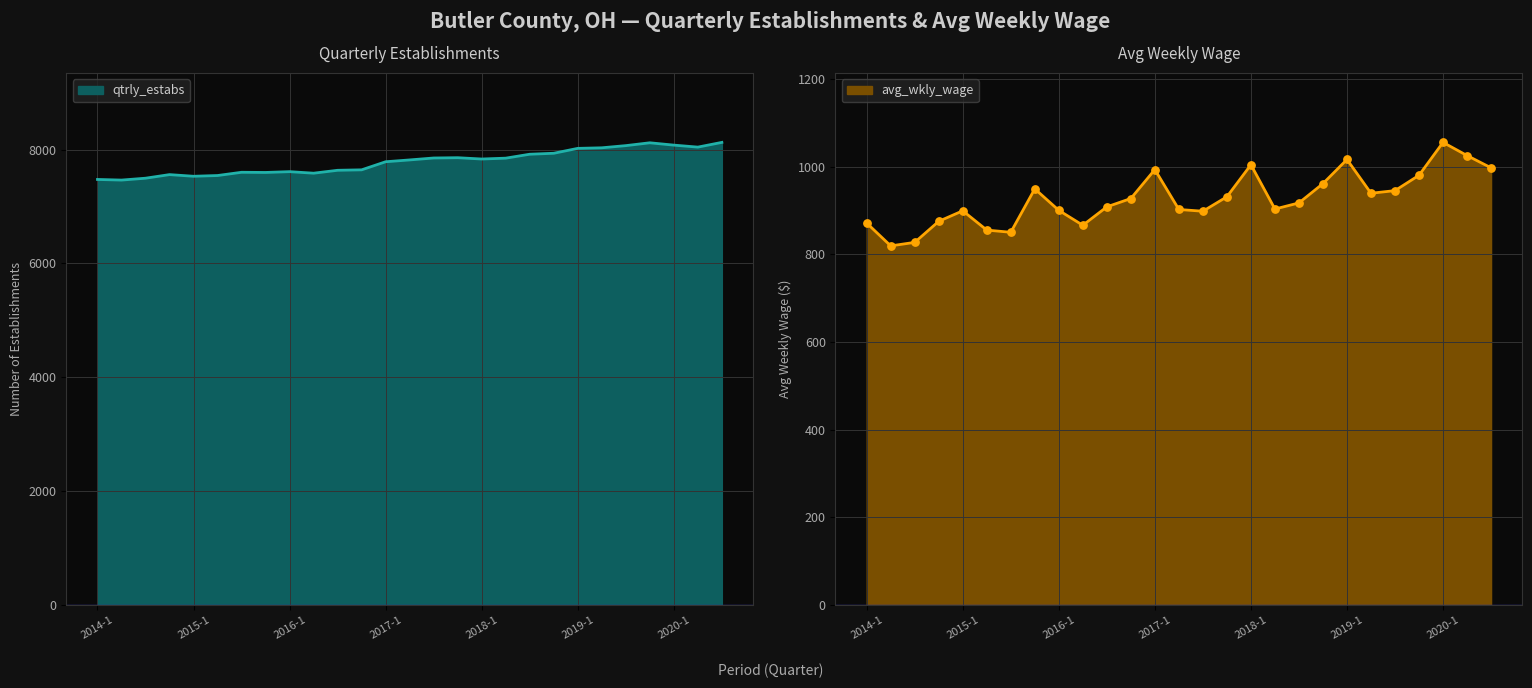

Which series reaches the maximum Y coordinate?

qtrly_estabs